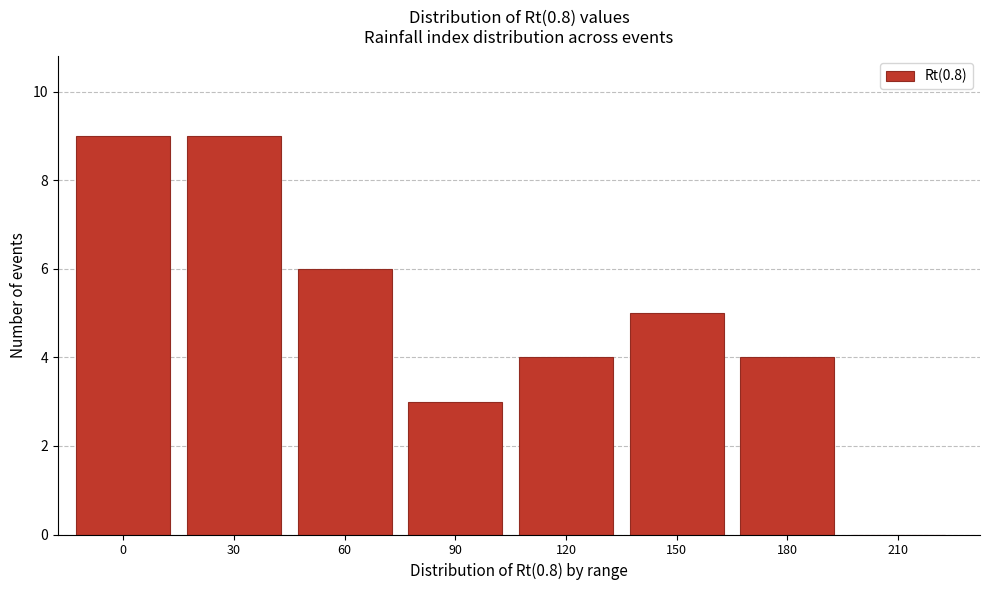

Reading left to right, transcribe all the data shown in this chart.

0=9	30=9	60=6	90=3	120=4	150=5	180=4	210=0